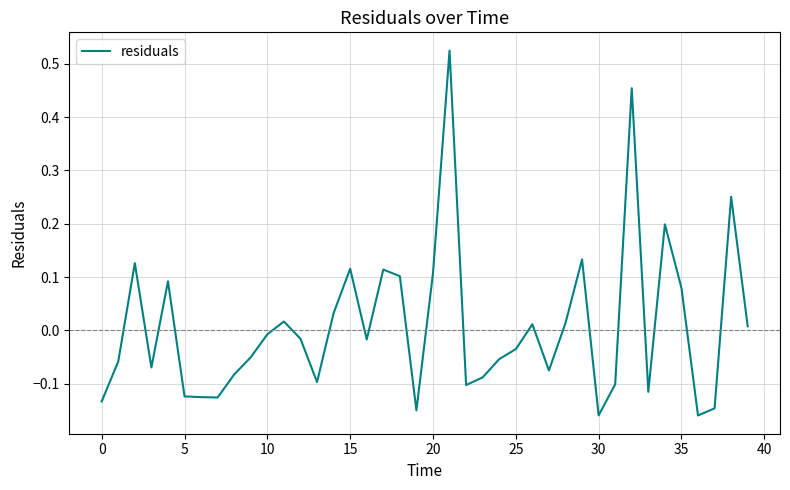

What is the difference between the maximum and minimum values?

0.7